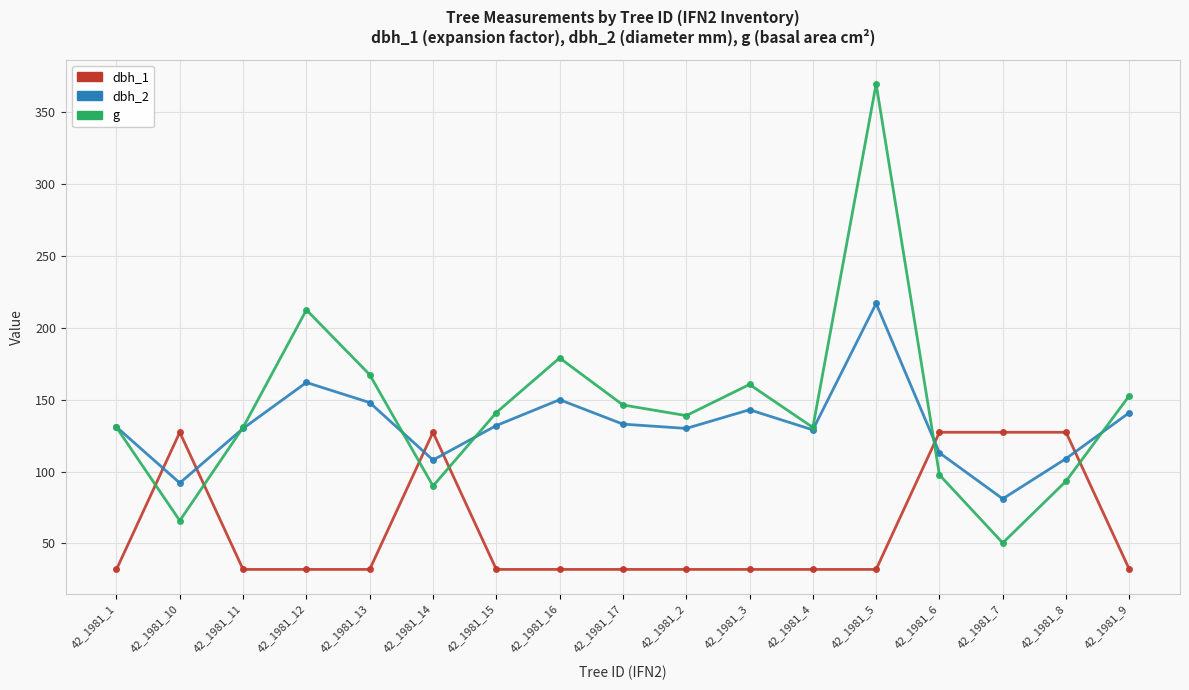

What is the value of the dbh_2 point at the 11th from the left?

143.0